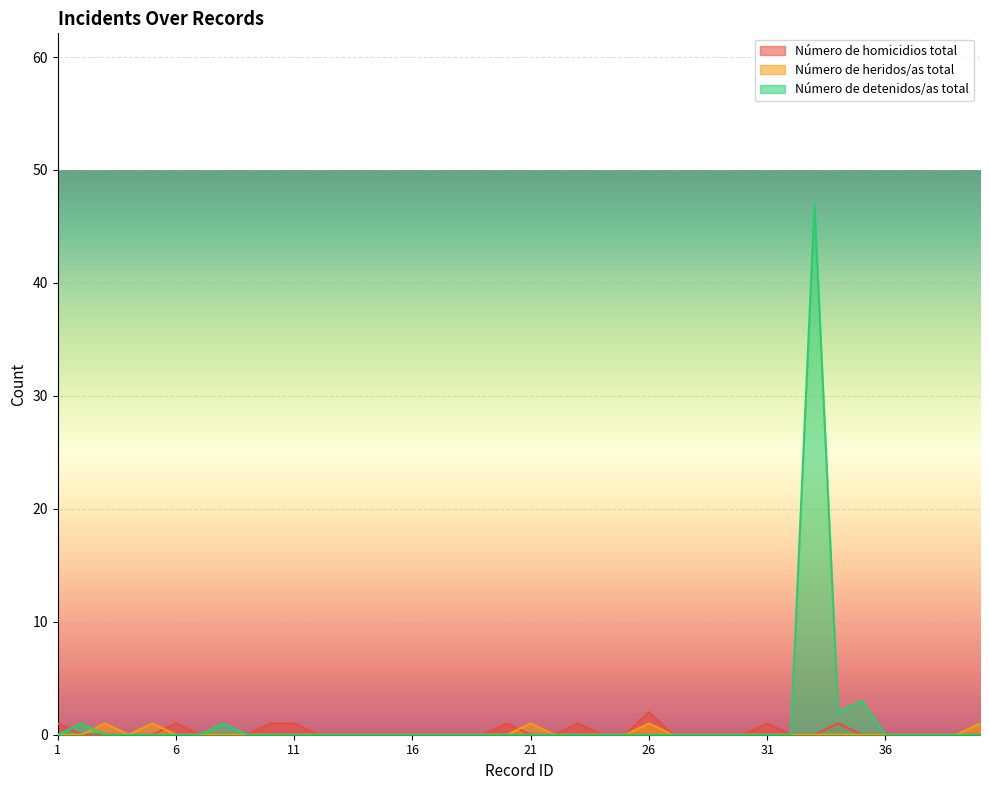

How many data points does each series have?

40